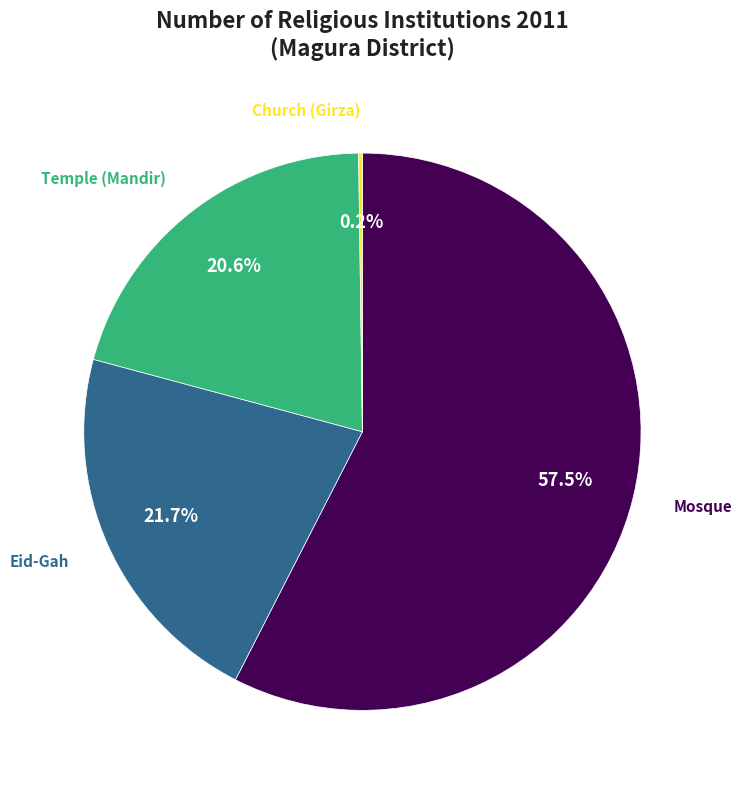

Is there any slice that represents more than half of the pie?

Yes